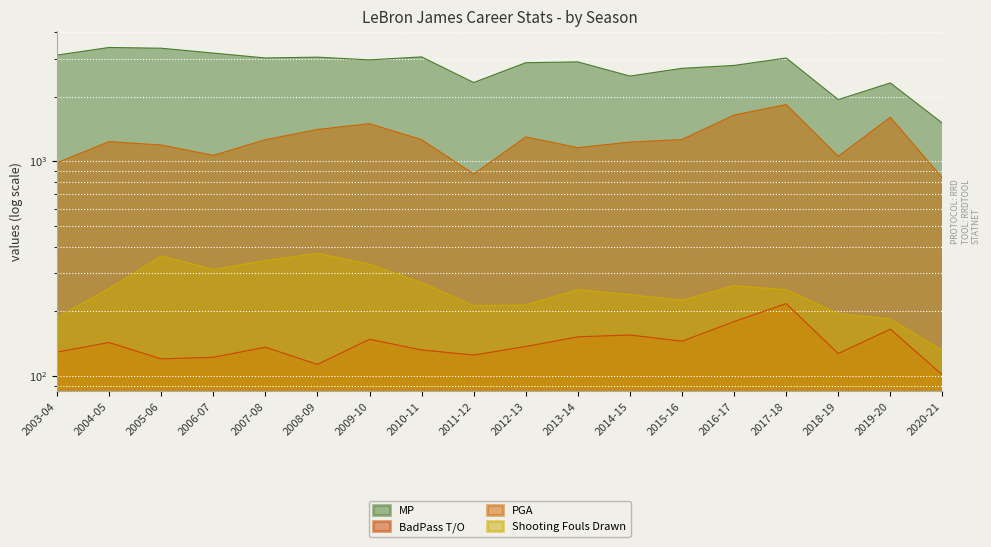

What is the label of the 8th point from the right?

2013-14